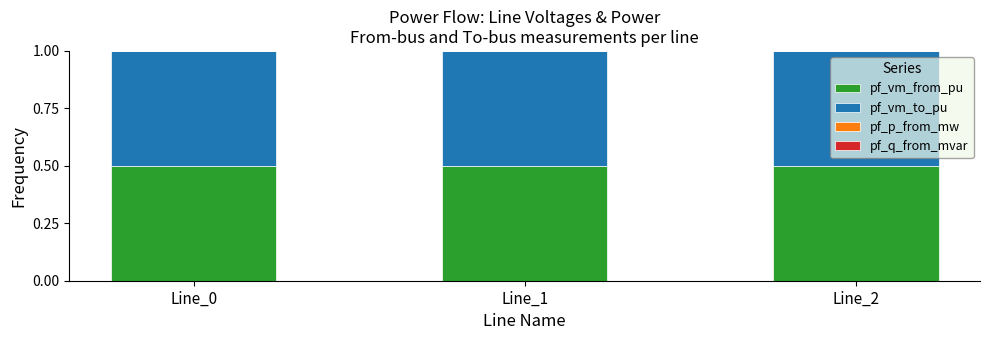

At which category is the sum across all series the highest?

Line_0